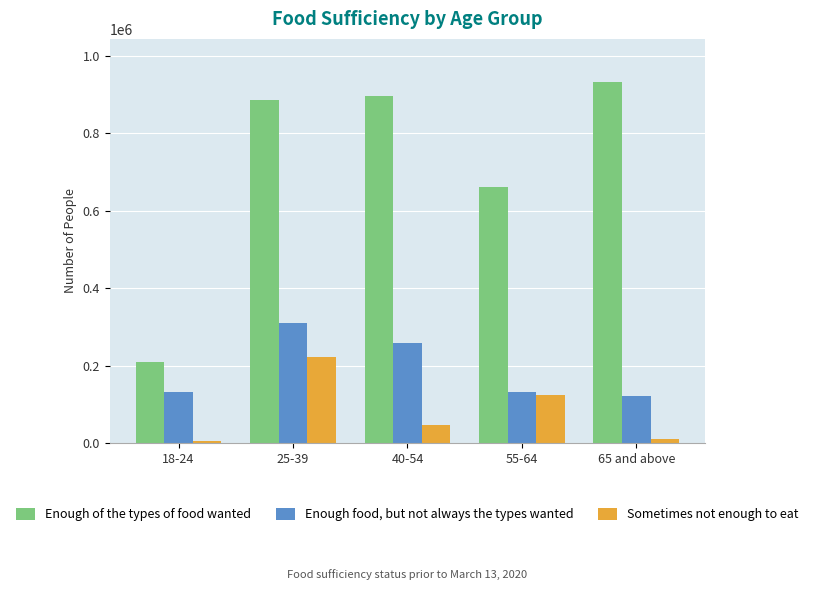

What is the average value of the Sometimes not enough to eat series?

82311